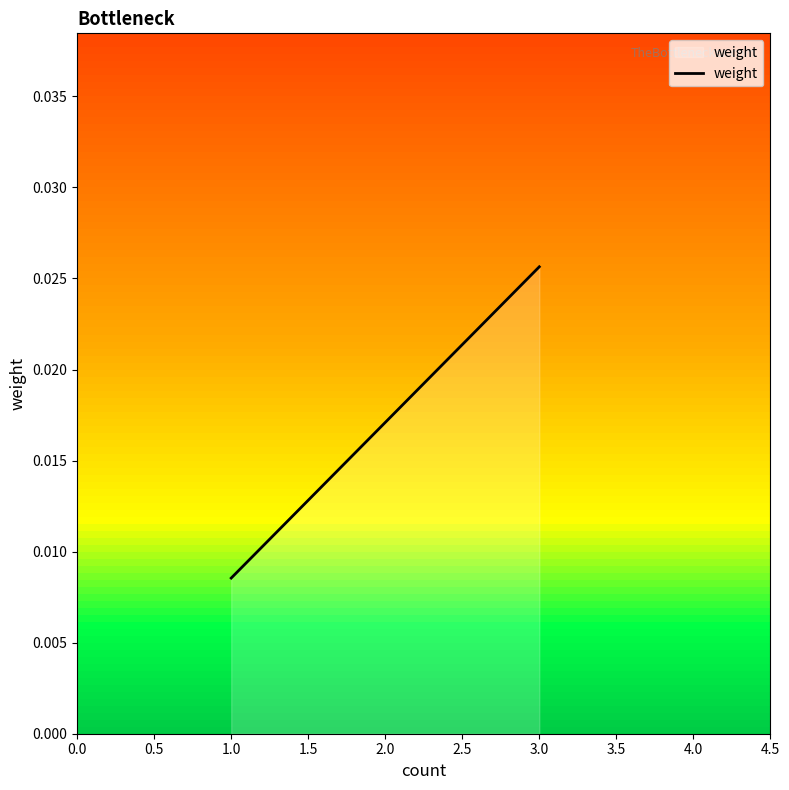

Rank the categories by value from lowest to highest.

1.0, 2.0, 3.0